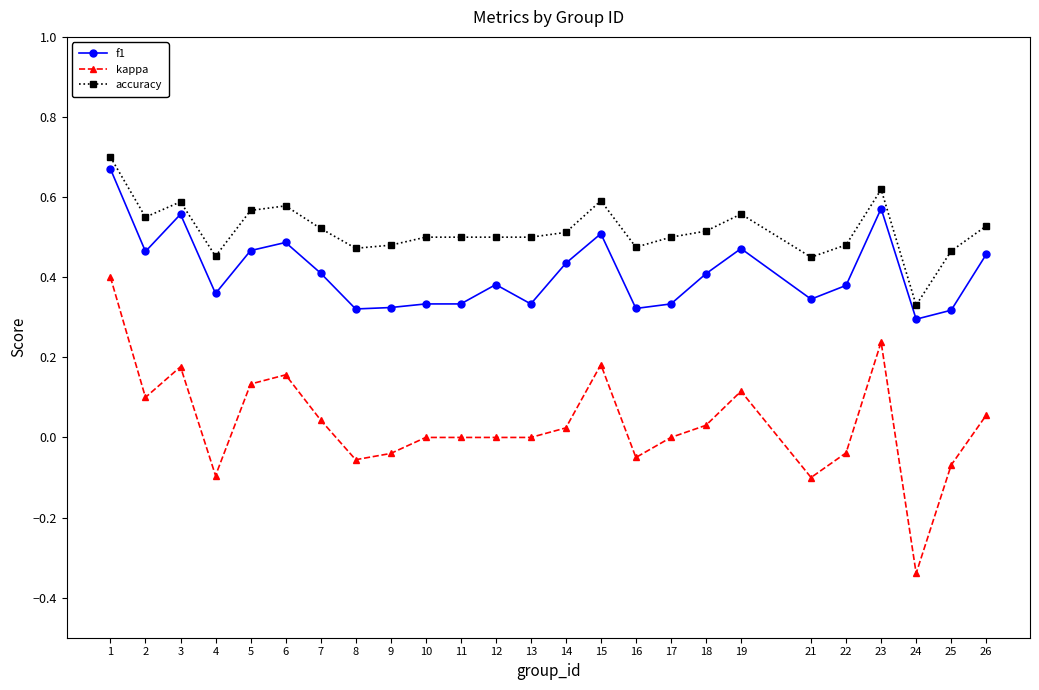

Which category has the lowest value in the kappa series?

24